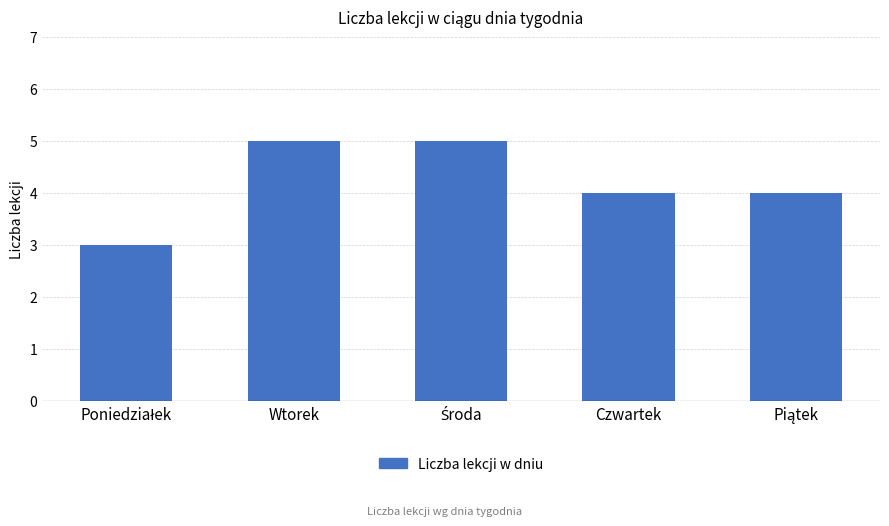

The chart shows a value of 5 at Wtorek. True or false?

True